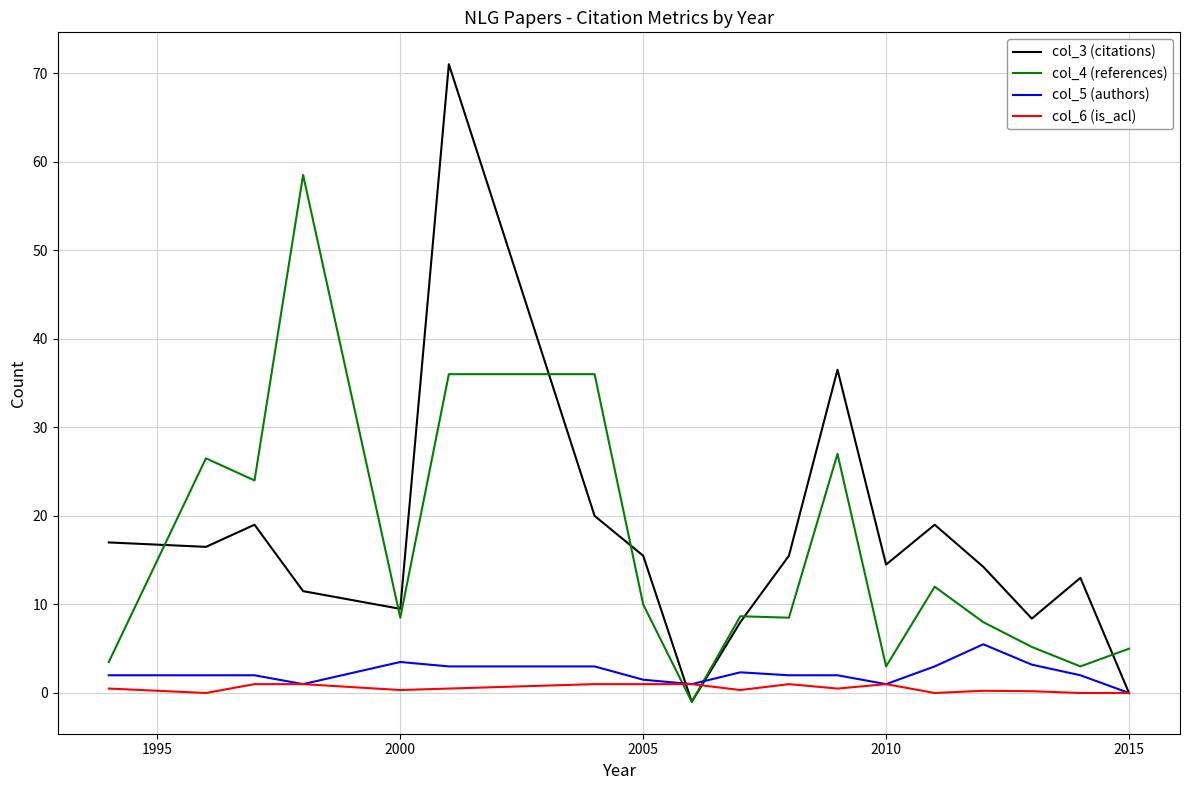

Which series has the largest total across all categories?

col_3 (citations)